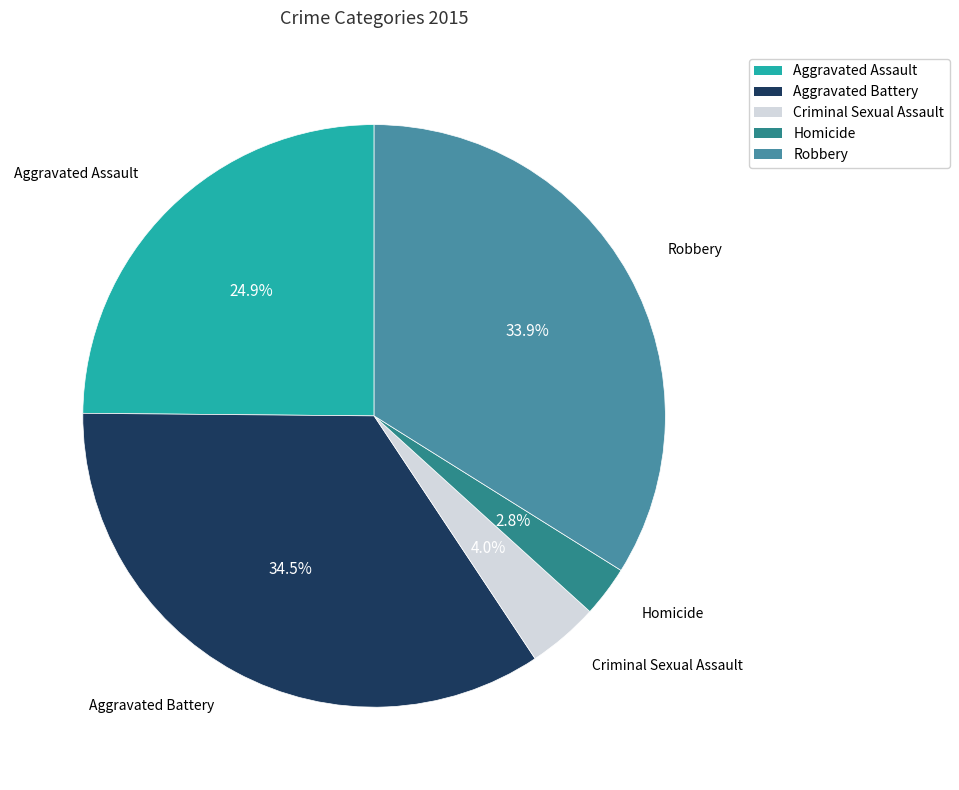

To the nearest percent, what is the average slice percentage?

20%